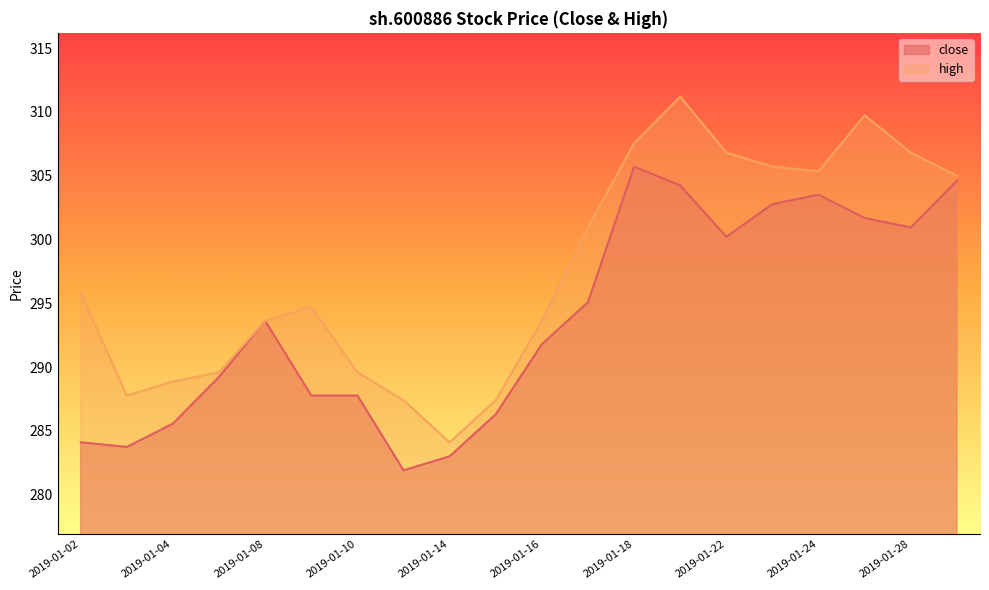

What is the change in value from 2019-01-02 to 2019-01-18?

+21.6